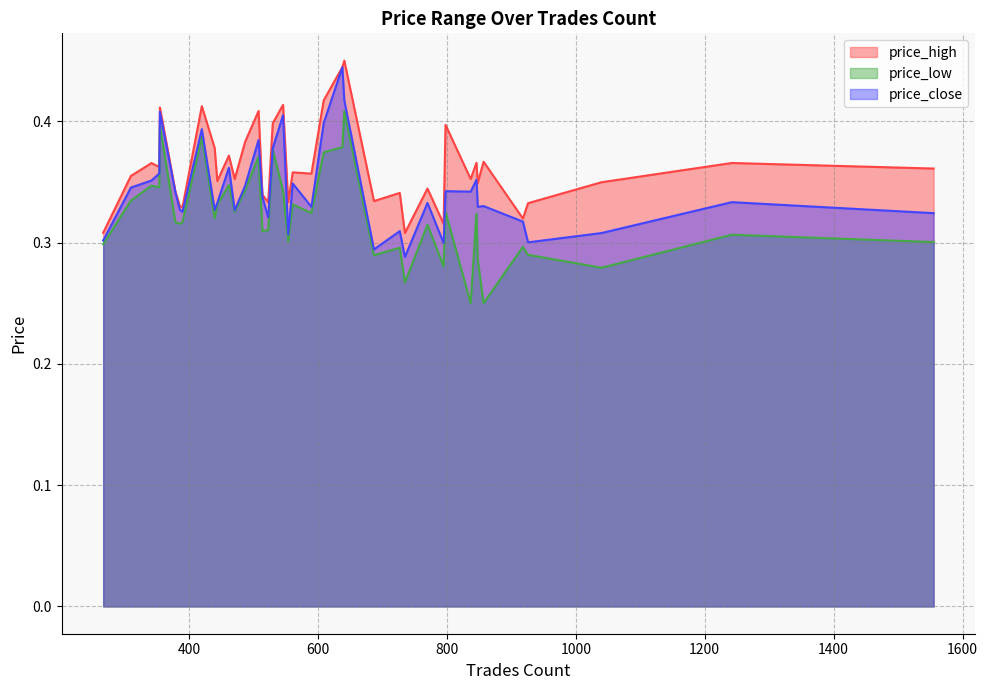

Reading left to right, extract all data points from this chart.

price_high: 440=0.4	379=0.3	310=0.4	561=0.4	546=0.4	508=0.4	638=0.4	641=0.5	609=0.4	355=0.4	420=0.4	530=0.4	487=0.4	462=0.4	354=0.4	342=0.4	444=0.4	687=0.3	735=0.3	848=0.3	857=0.4	837=0.4	770=0.3	590=0.4	386=0.3	523=0.3	390=0.3	514=0.3	471=0.4	798=0.4	727=0.3	795=0.3	1040=0.3	1242=0.4	554=0.3	918=0.3	926=0.3	267=0.3	1555=0.4	846=0.4
price_low: 440=0.3	379=0.3	310=0.3	561=0.3	546=0.3	508=0.4	638=0.4	641=0.4	609=0.4	355=0.4	420=0.4	530=0.4	487=0.3	462=0.3	354=0.3	342=0.3	444=0.3	687=0.3	735=0.3	848=0.3	857=0.2	837=0.2	770=0.3	590=0.3	386=0.3	523=0.3	390=0.3	514=0.3	471=0.3	798=0.3	727=0.3	795=0.3	1040=0.3	1242=0.3	554=0.3	918=0.3	926=0.3	267=0.3	1555=0.3	846=0.3
price_close: 440=0.3	379=0.3	310=0.3	561=0.3	546=0.4	508=0.4	638=0.4	641=0.4	609=0.4	355=0.4	420=0.4	530=0.4	487=0.3	462=0.4	354=0.4	342=0.4	444=0.3	687=0.3	735=0.3	848=0.3	857=0.3	837=0.3	770=0.3	590=0.3	386=0.3	523=0.3	390=0.3	514=0.3	471=0.3	798=0.3	727=0.3	795=0.3	1040=0.3	1242=0.3	554=0.3	918=0.3	926=0.3	267=0.3	1555=0.3	846=0.4